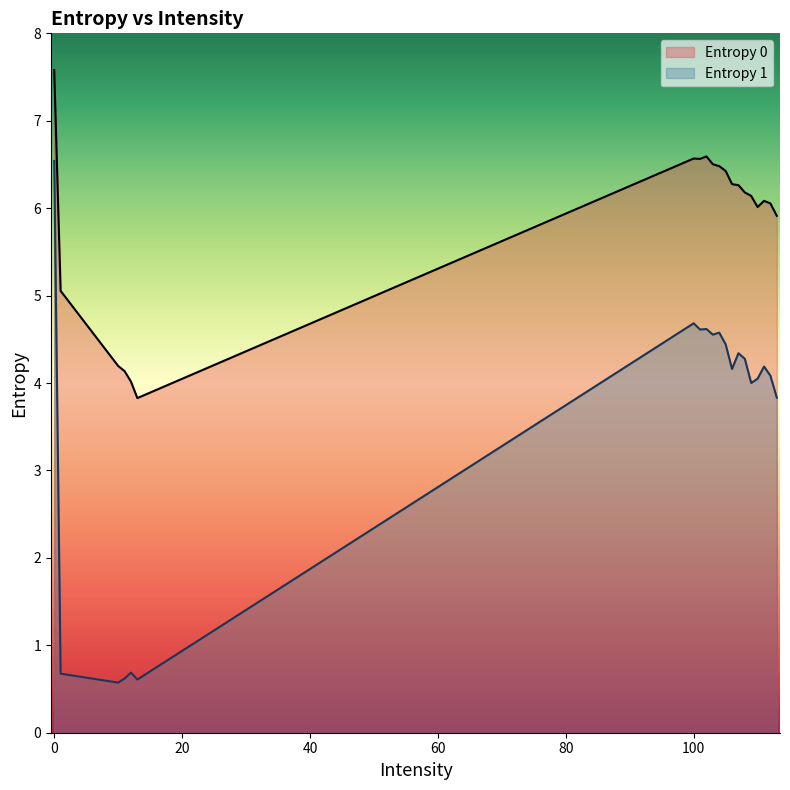

Which series has the largest range (max minus min)?

Entropy 1